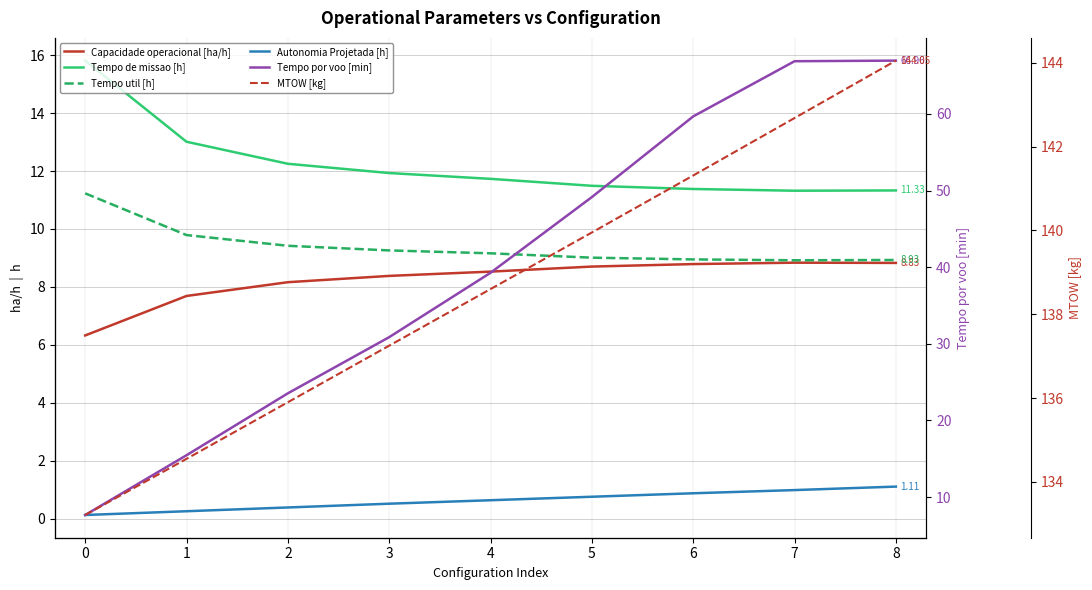

How many lines are shown in the chart?

6